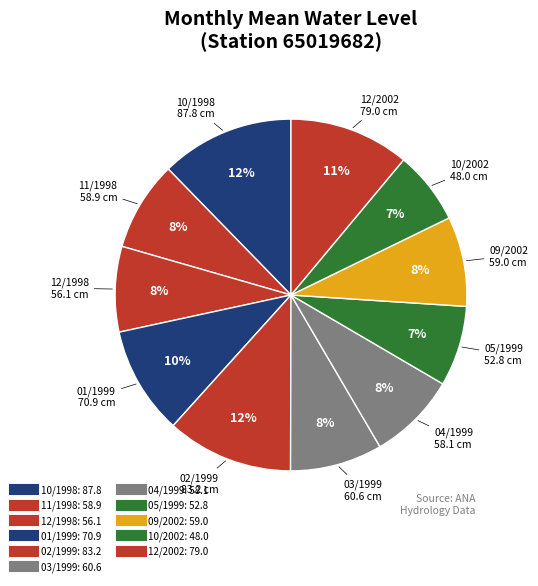

How many slices are in this pie chart?

11